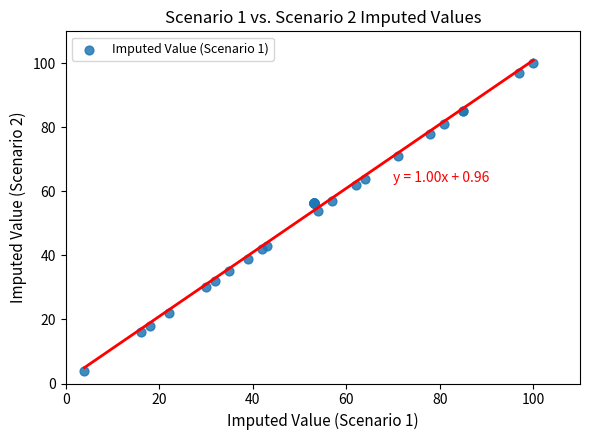

What Y value in the scatter plot is closest to 52?

54.0